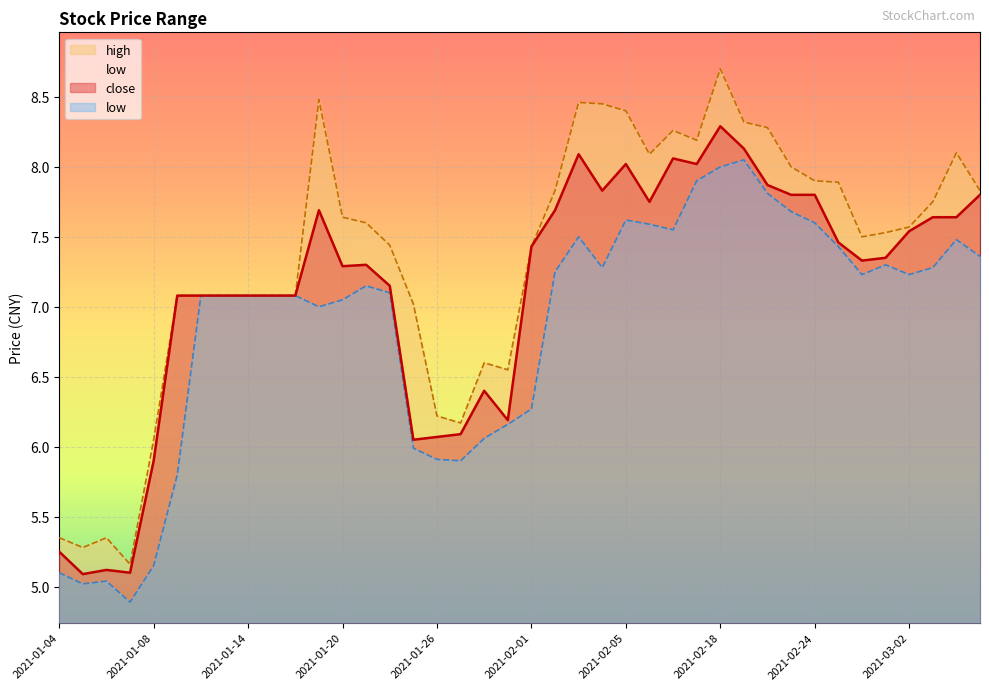

True or false: low and high cross at least once.

False